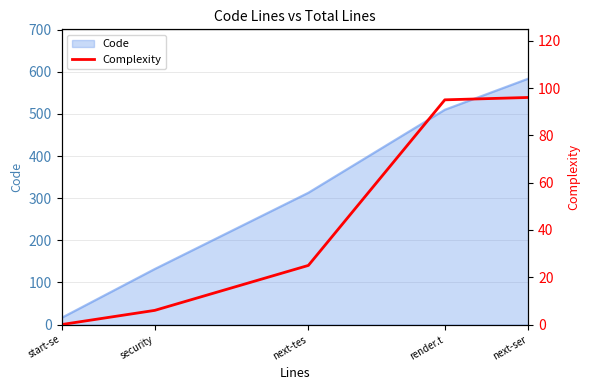

True or false: Code has a value of 87 at security.

False